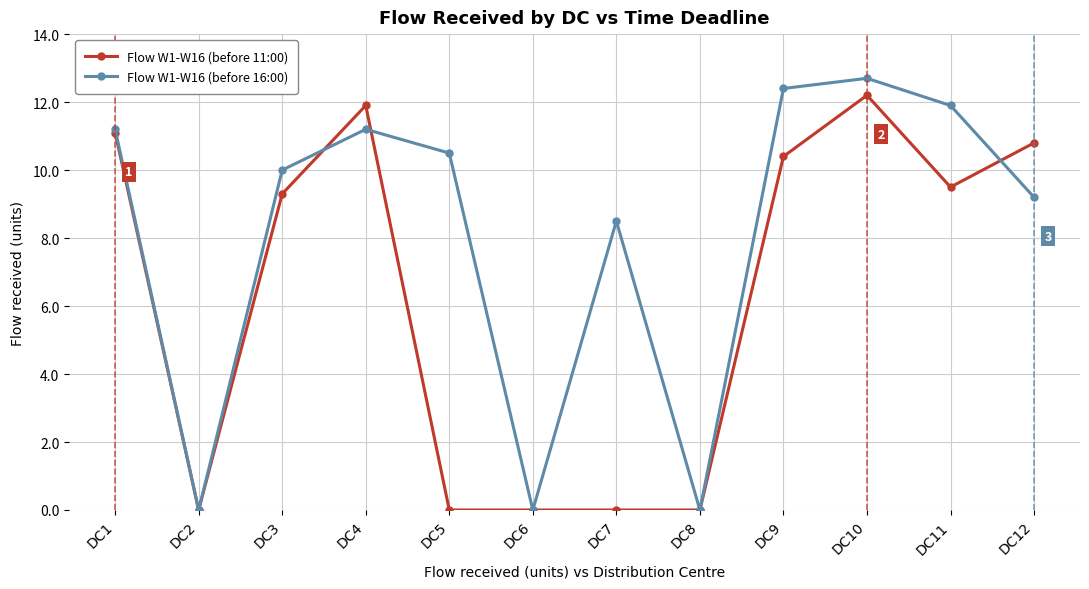

At which label does Flow W1-W16 (before 11:00) reach its peak?

DC10